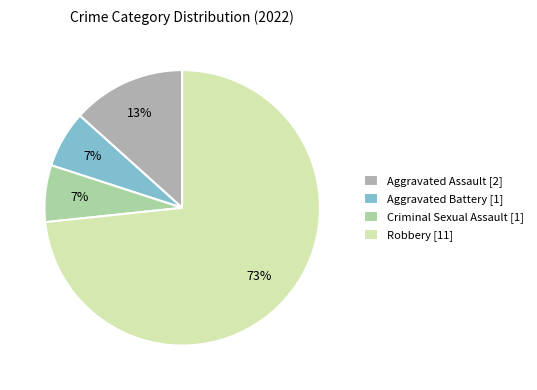

Is it true that Aggravated Assault [2] is 1% of the pie?

False